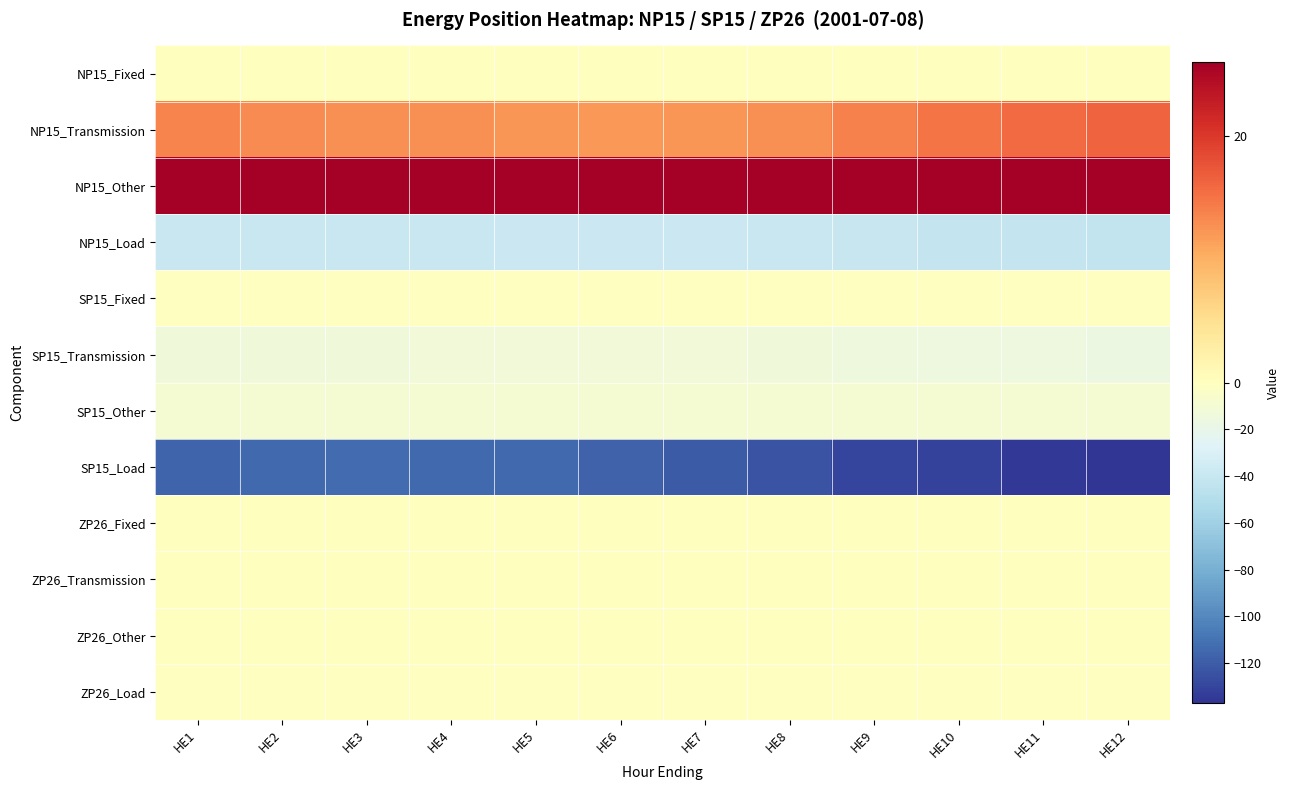

What is the total value across all series at HE8?

-146.5